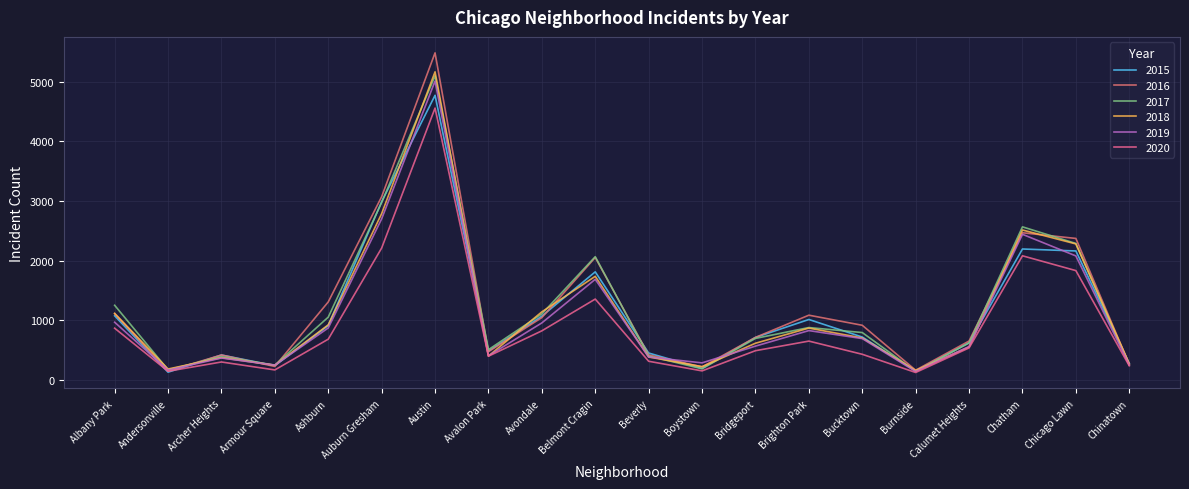

Where is 2016 nearest to the value 2816?

Auburn Gresham